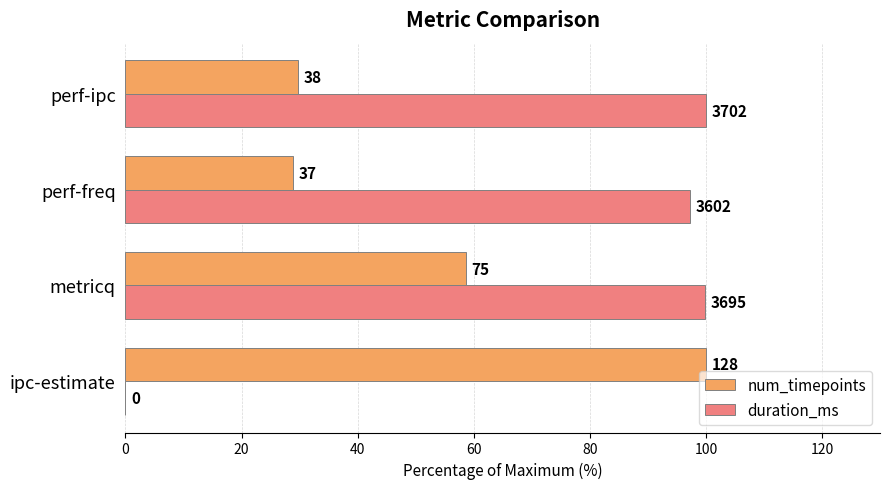

What are all the series names shown in the legend?

num_timepoints, duration_ms